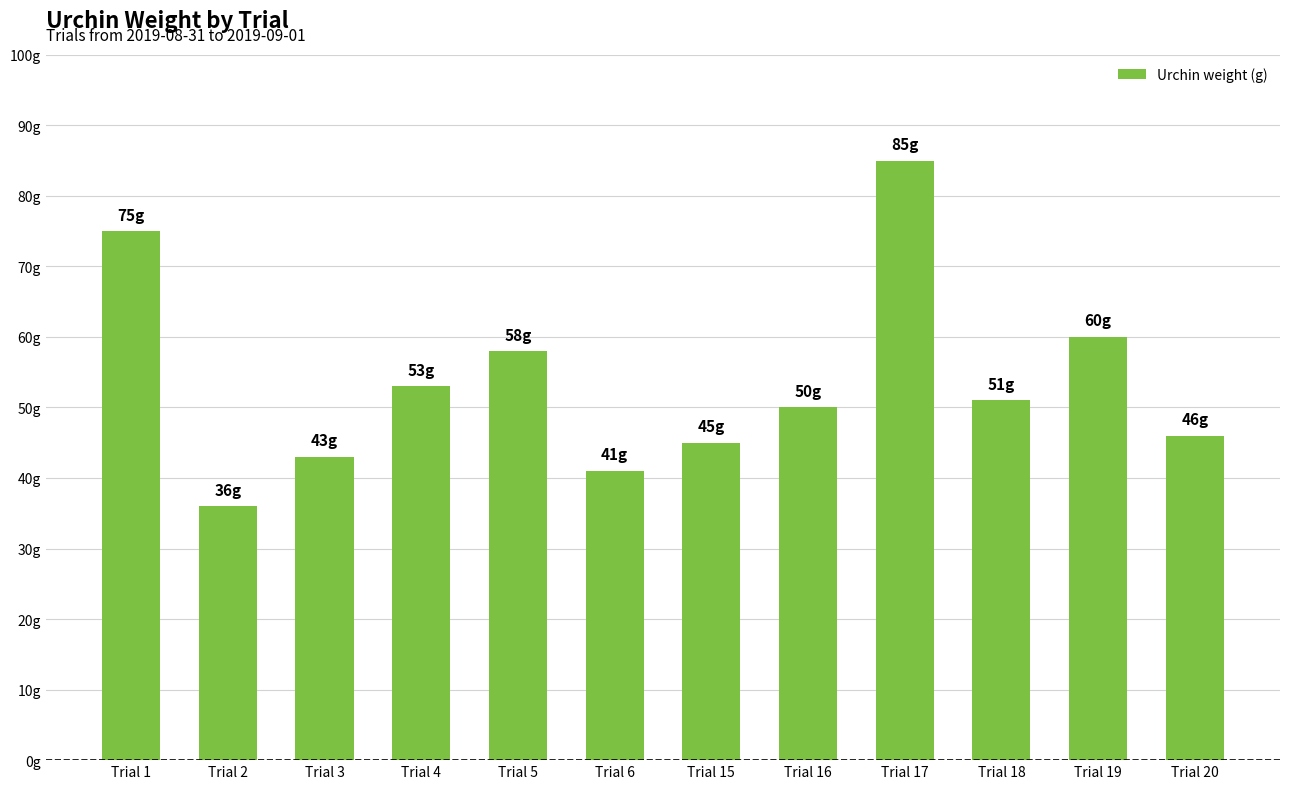

Which label corresponds to the largest value in the chart?

Trial 17